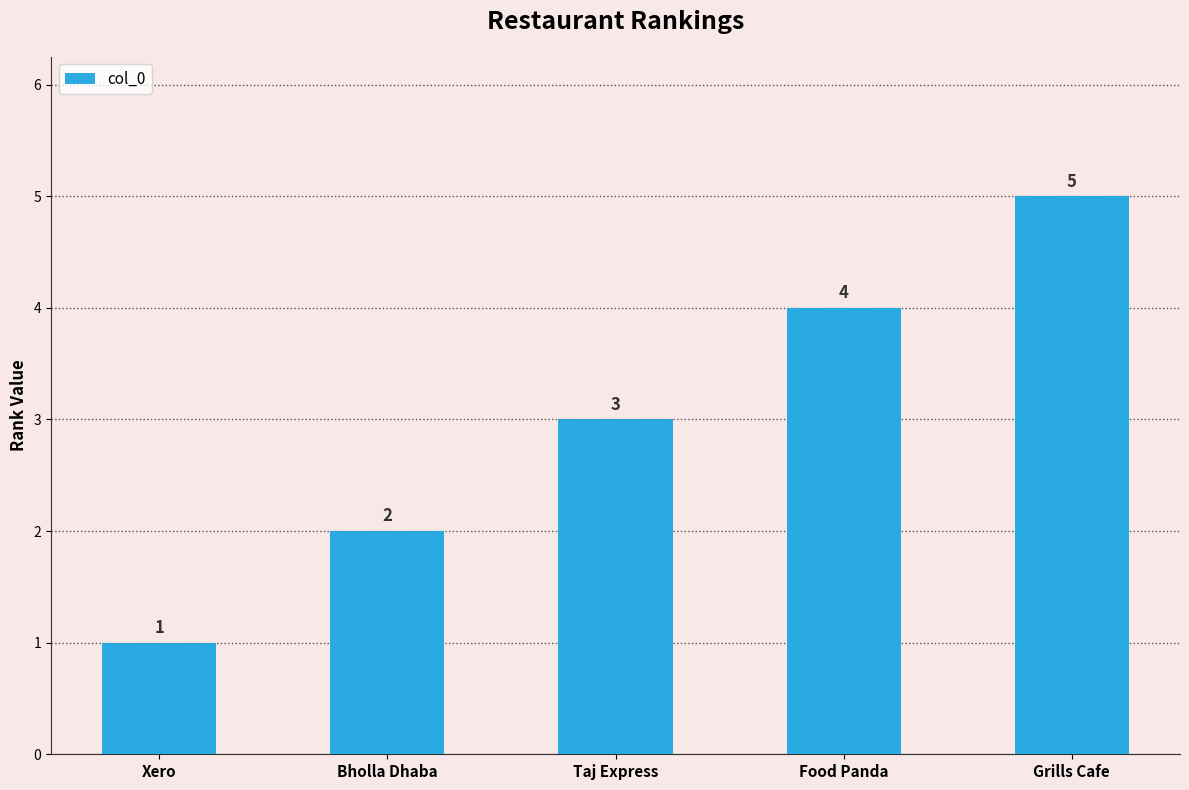

How many data points does each series have?

5